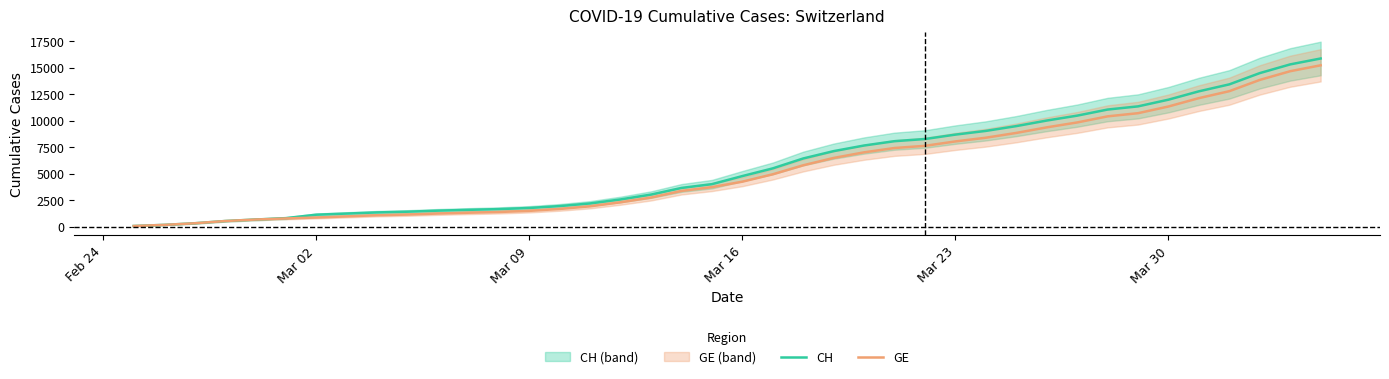

True or false: CH and GE intersect in this chart.

False